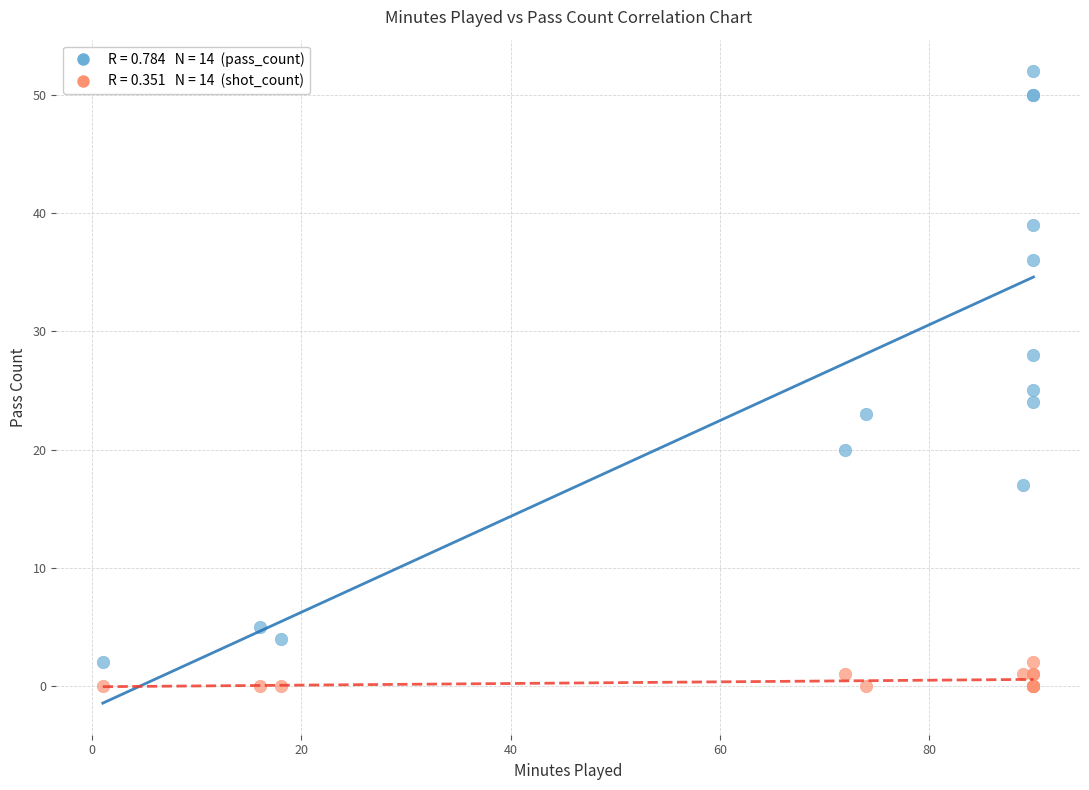

Across all series, what Y value is closest to 26?

25